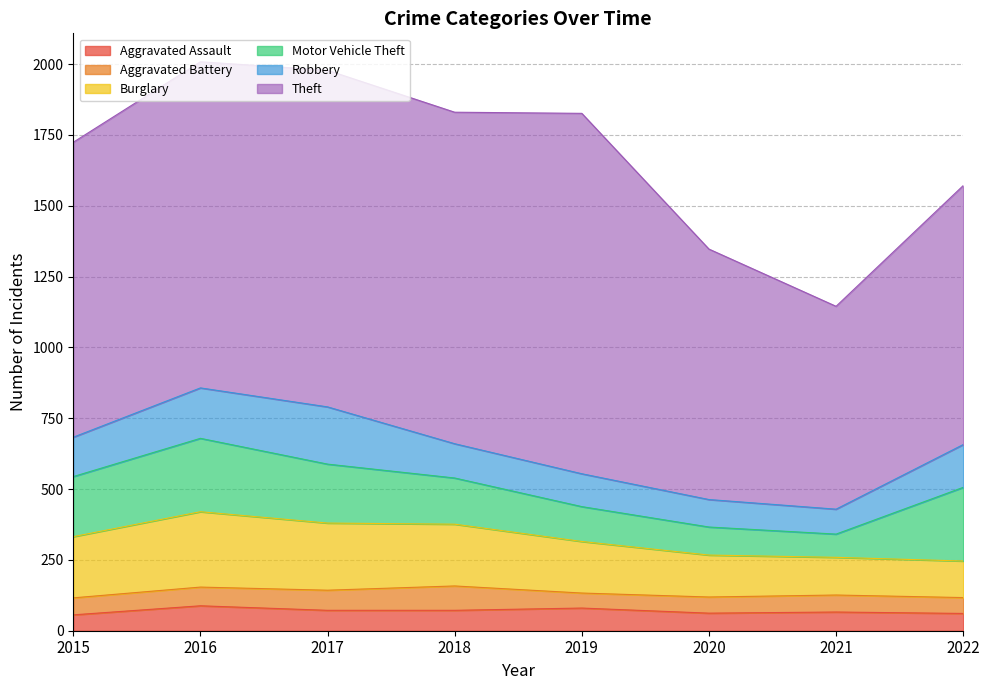

Read the Theft value at 2015.

1041